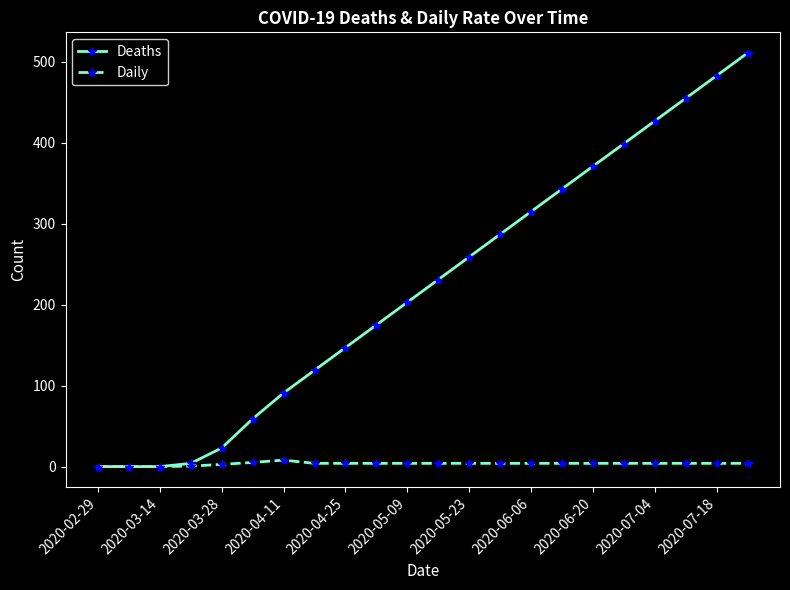

Count the number of categories in the chart.

22